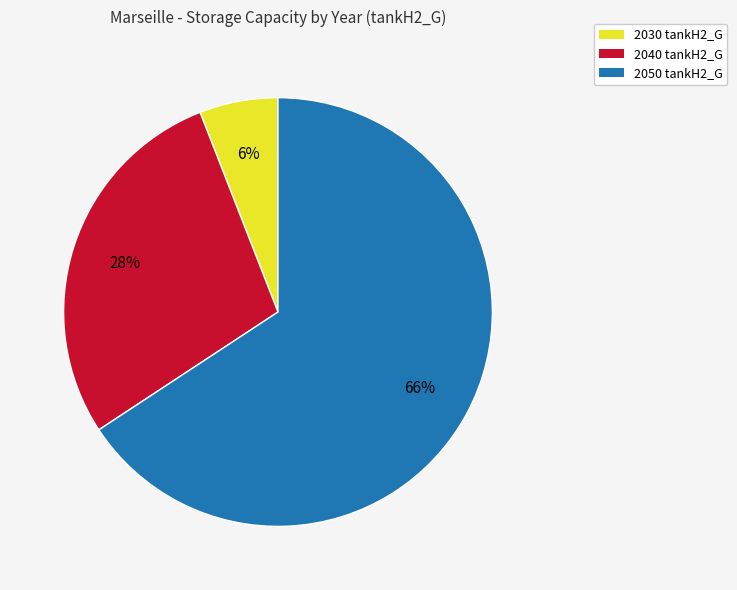

To the nearest percent, what percentage of the pie is 2030 tankH2_G?

6%